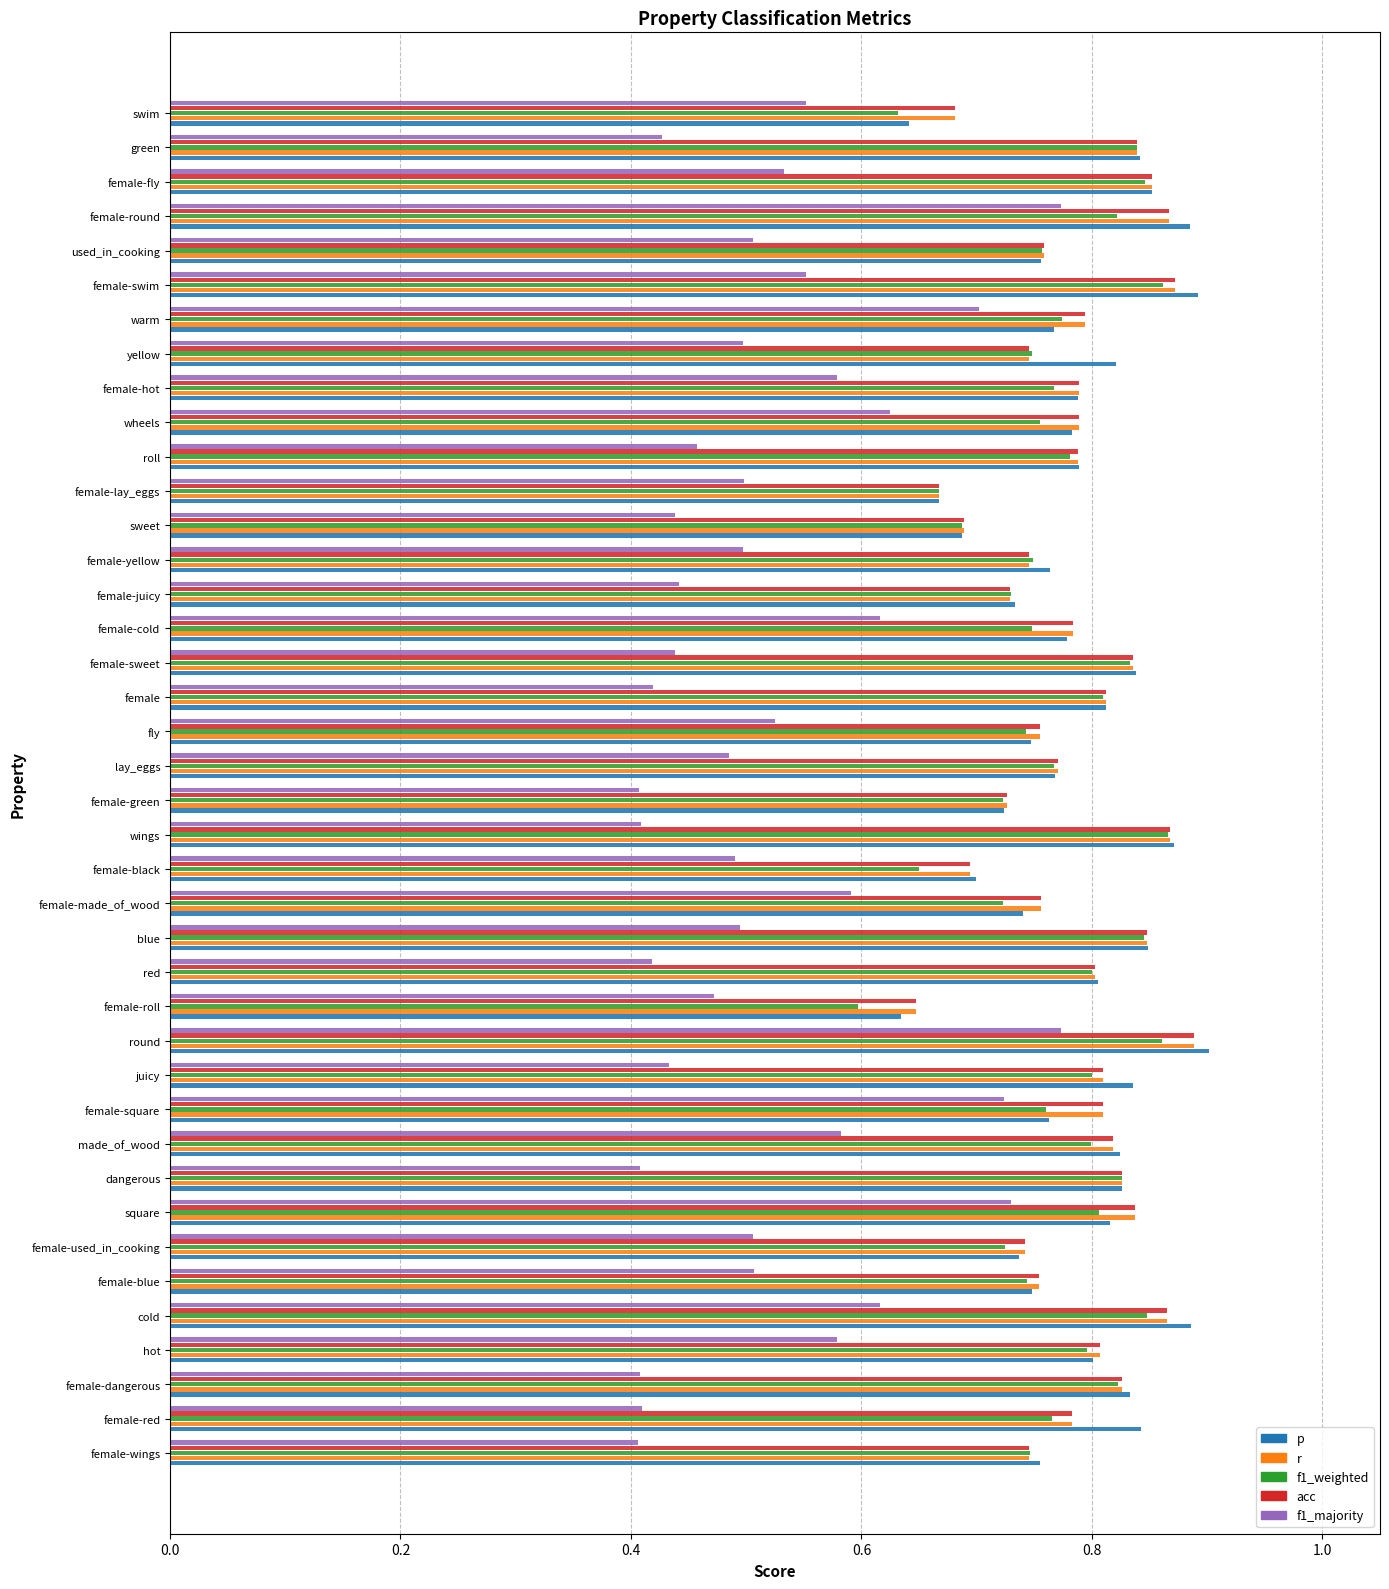

At how many categories does at least one series exceed 0?

40